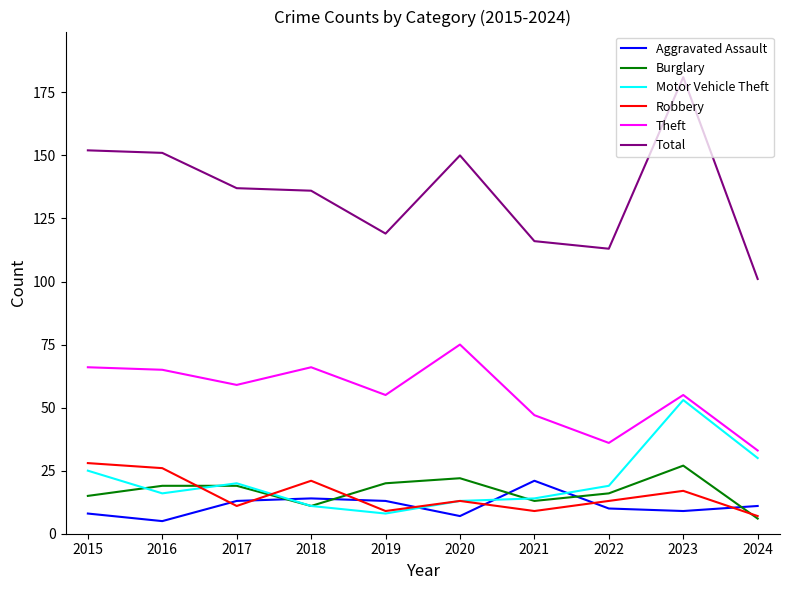

True or false: Burglary and Total cross at least once.

False